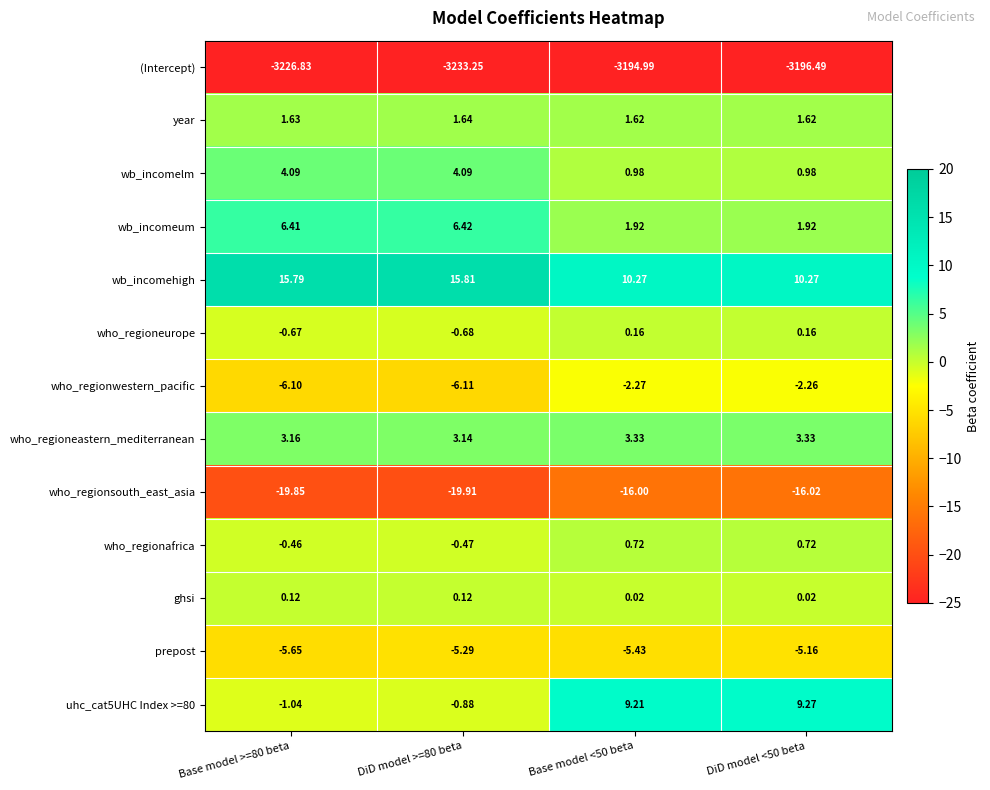

Between Base model >=80 beta and DiD model >=80 beta, which series saw the biggest shift?

(Intercept)